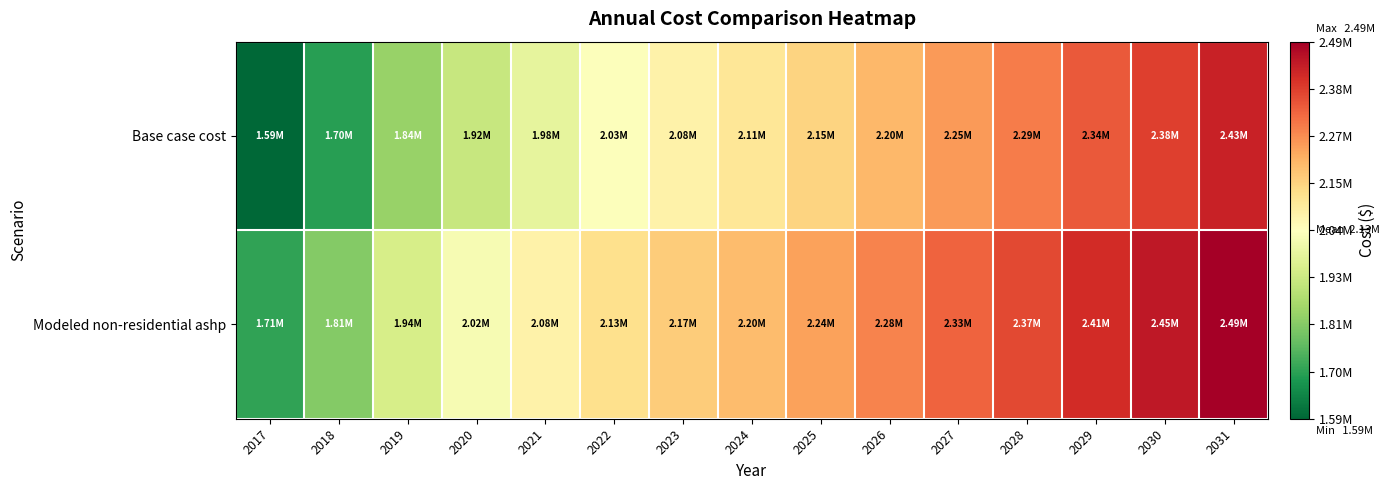

Which series has the widest spread of values?

Base case cost